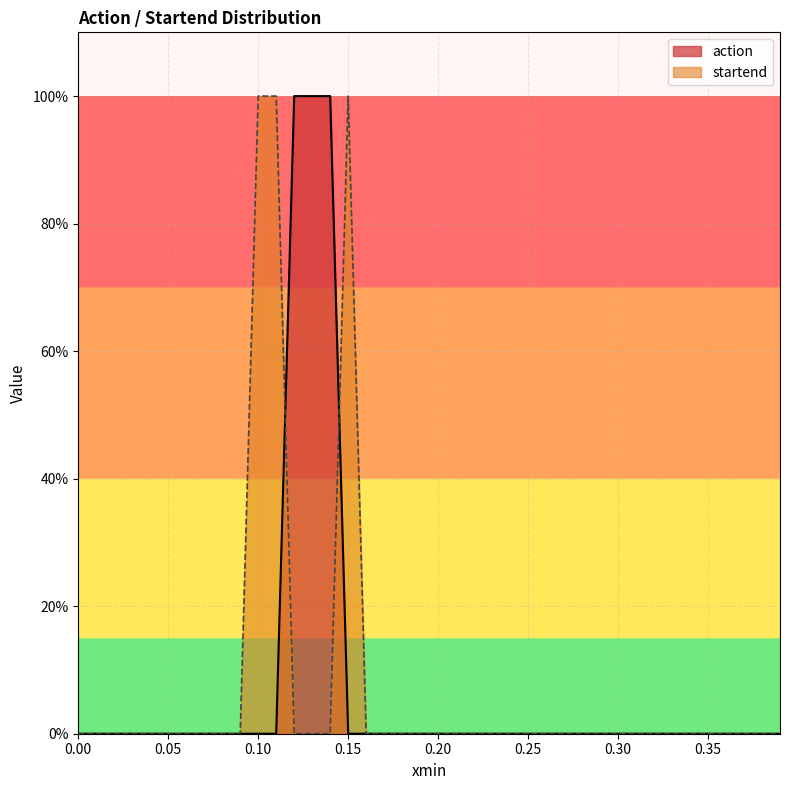

What are all the series names shown in the legend?

action, startend